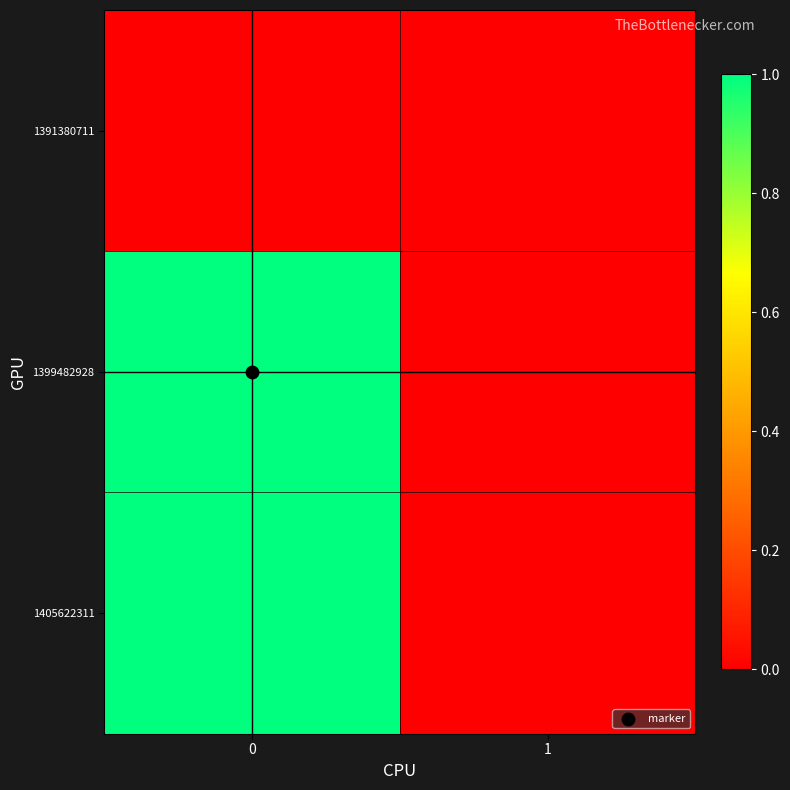

At how many categories does at least one series exceed 0?

1